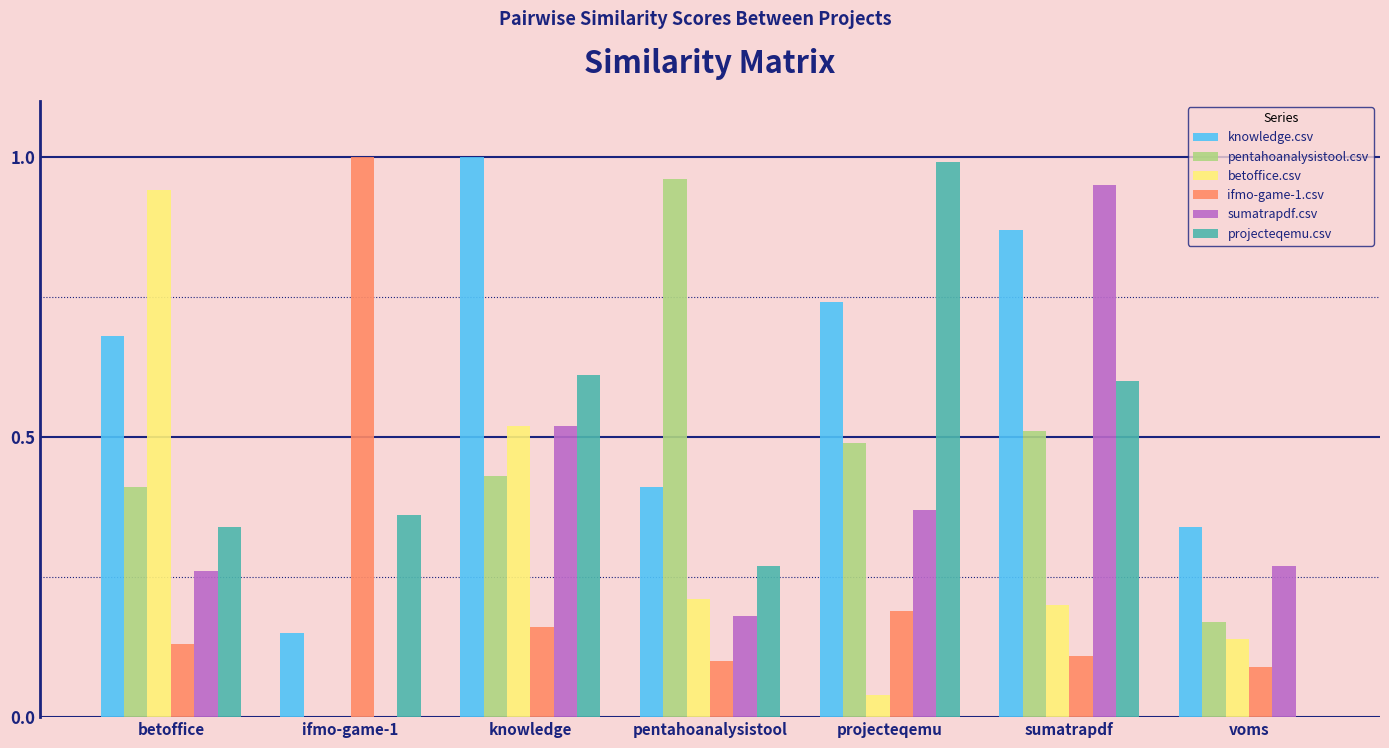

Is it true that pentahoanalysistool.csv equals 0.7 at projecteqemu?

False